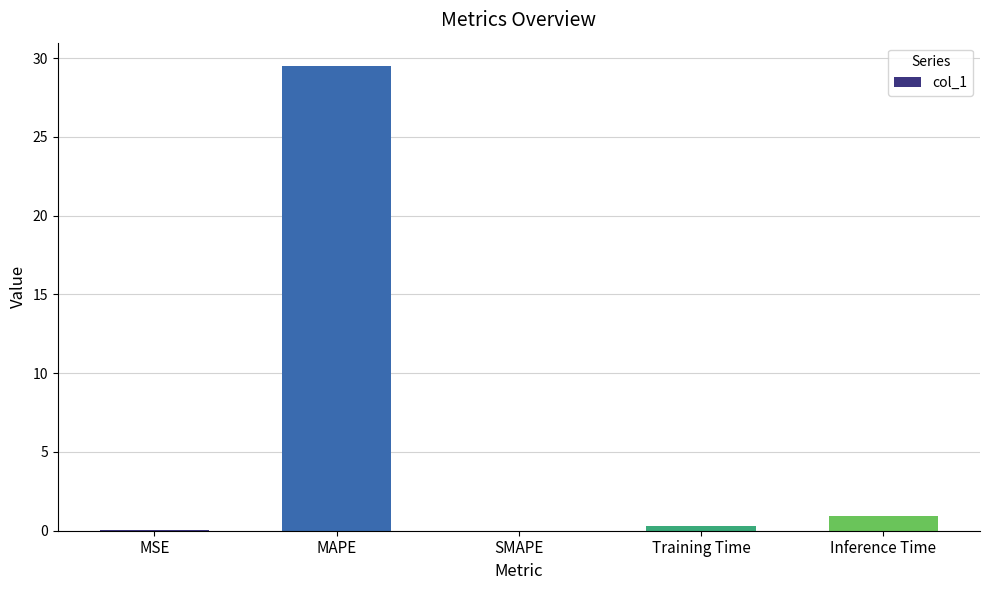

Read the value at Inference Time.

0.9